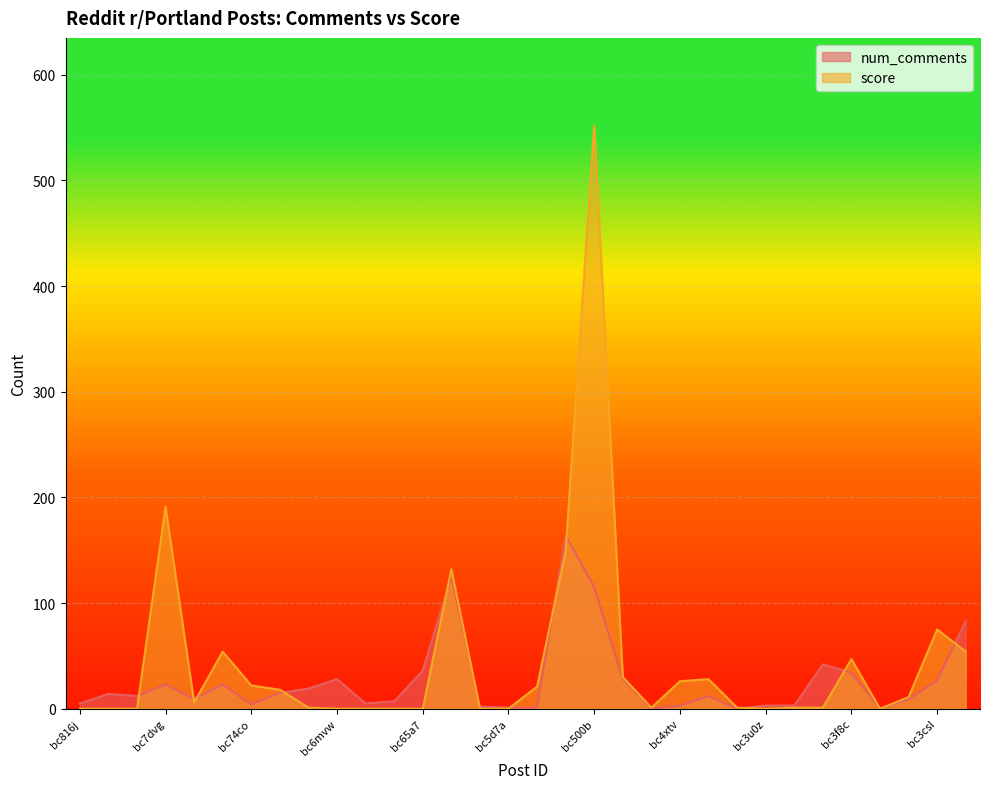

Reading left to right, transcribe all the data shown in this chart.

num_comments: bc816j=5	bc7ojw=14	bc7e39=12	bc7dvg=23	bc75t8=9	bc74er=23	bc74co=4	bc70u9=15	bc6zrz=19	bc6mvw=28	bc6in6=5	bc6cgm=7	bc65a7=36	bc5nhe=125	bc5k97=2	bc5d7a=1	bc587b=1	bc50ye=164	bc500b=115	bc4zuh=28	bc4zl6=0	bc4xtv=3	bc4kv3=12	bc3xsp=0	bc3u0z=3	bc3s1f=3	bc3h8f=42	bc3f8c=34	bc3e0k=0	bc3dbr=9	bc3csl=27	bc3asf=83
score: bc816j=0	bc7ojw=0	bc7e39=0	bc7dvg=191	bc75t8=6	bc74er=54	bc74co=22	bc70u9=18	bc6zrz=1	bc6mvw=0	bc6in6=0	bc6cgm=0	bc65a7=0	bc5nhe=132	bc5k97=0	bc5d7a=0	bc587b=21	bc50ye=149	bc500b=552	bc4zuh=30	bc4zl6=1	bc4xtv=26	bc4kv3=28	bc3xsp=1	bc3u0z=0	bc3s1f=1	bc3h8f=1	bc3f8c=47	bc3e0k=0	bc3dbr=11	bc3csl=75	bc3asf=54